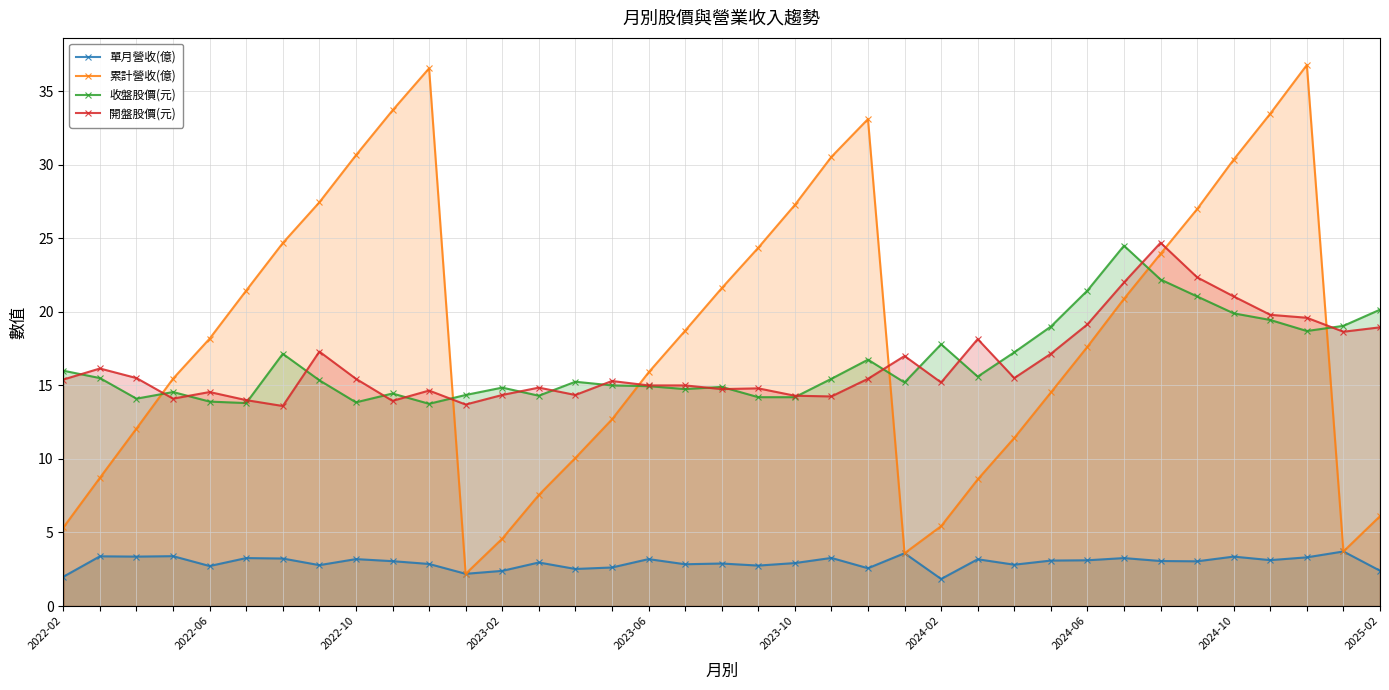

What are all the series names shown in the legend?

單月營收(億), 累計營收(億), 收盤股價(元), 開盤股價(元)